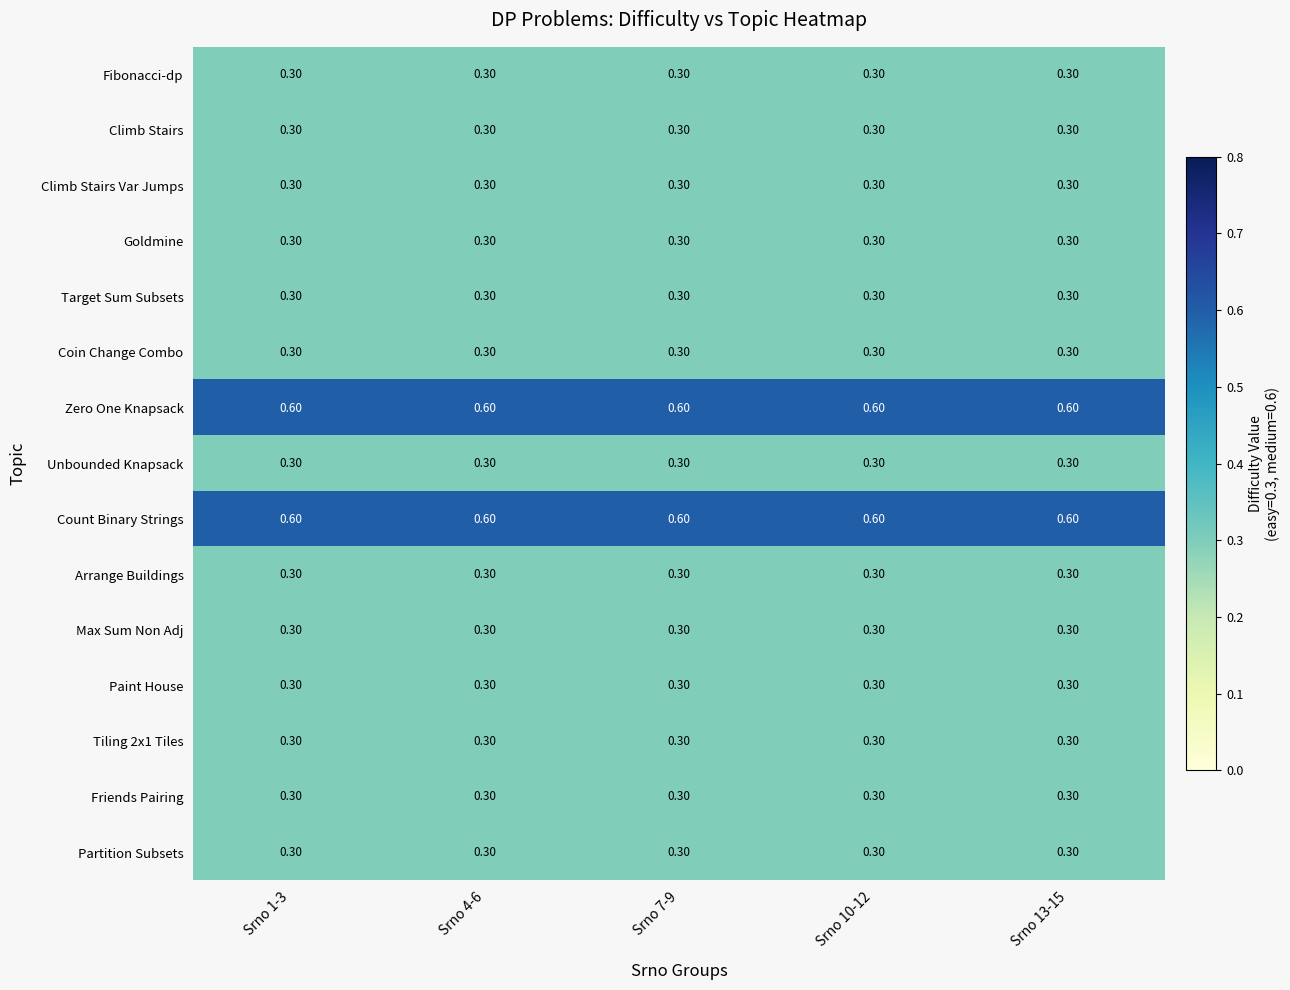

What is the minimum value shown in the chart?

0.3